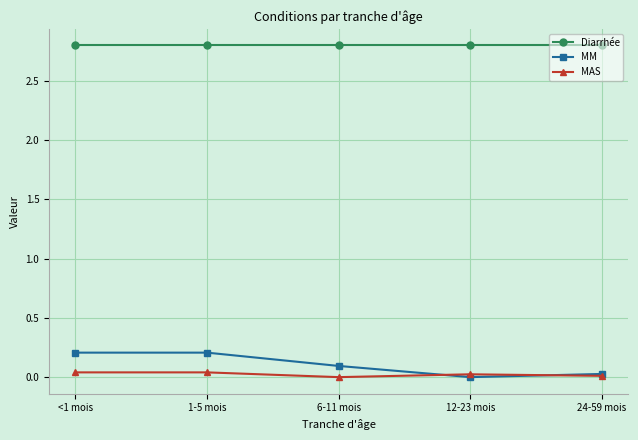

The MM series shows 0.2 at <1 mois. True or false?

True